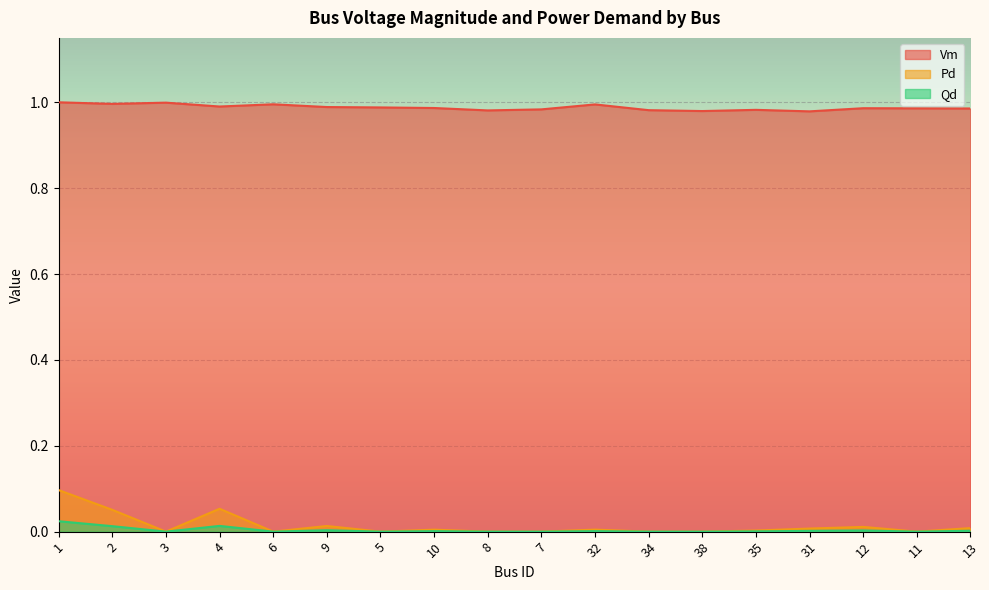

Reading left to right, extract all data points from this chart.

Vm: 1=1.0	2=1.0	3=1.0	4=1.0	6=1.0	9=1.0	5=1.0	10=1.0	8=1.0	7=1.0	32=1.0	34=1.0	38=1.0	35=1.0	31=1.0	12=1.0	11=1.0	13=1.0
Pd: 1=0.1	2=0.1	3=0.0	4=0.1	6=0.0	9=0.0	5=0.0	10=0.0	8=0.0	7=0.0	32=0.0	34=0.0	38=0.0	35=0.0	31=0.0	12=0.0	11=0.0	13=0.0
Qd: 1=0.0	2=0.0	3=0.0	4=0.0	6=0.0	9=0.0	5=0.0	10=0.0	8=0.0	7=0.0	32=0.0	34=0.0	38=0.0	35=0.0	31=0.0	12=0.0	11=0.0	13=0.0